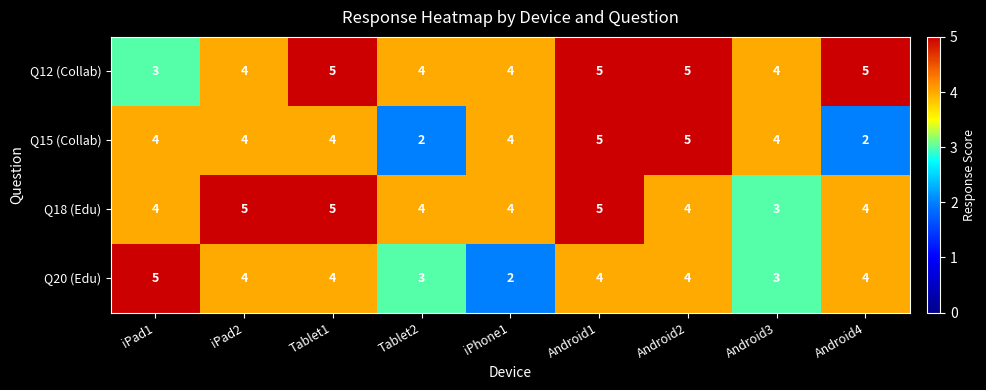

Is it true that Q20 (Edu) equals 4 at Tablet1?

True